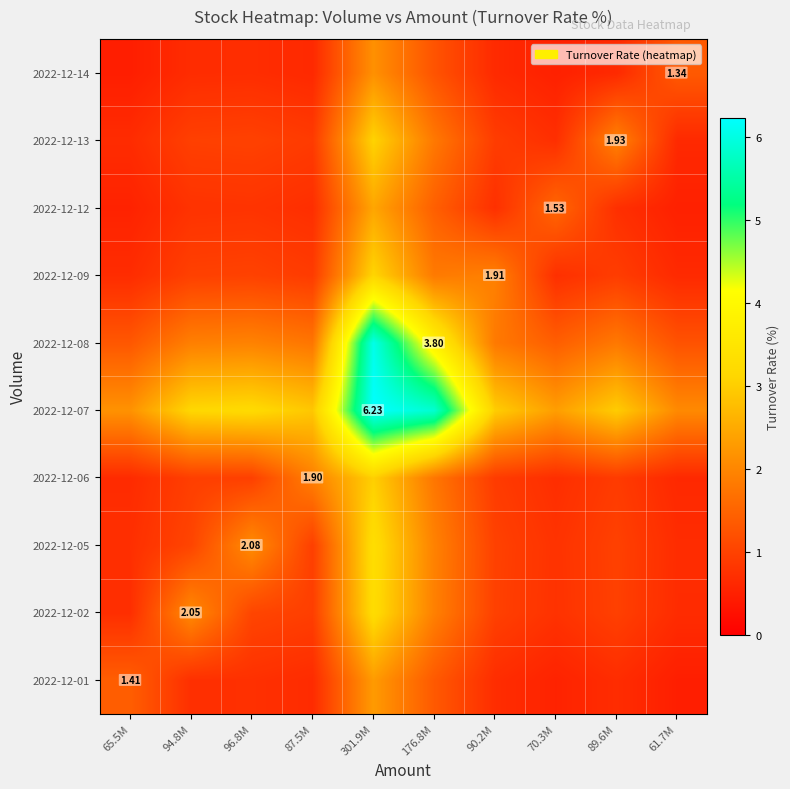

At which category is the sum across all series the highest?

301.9M